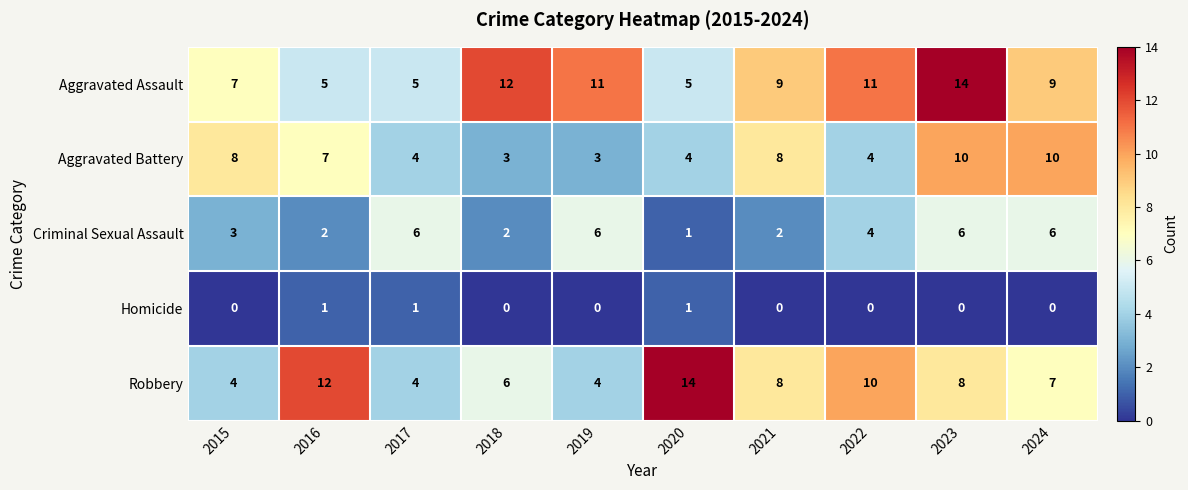

Is it true that Aggravated Assault equals 3 at 2024?

False